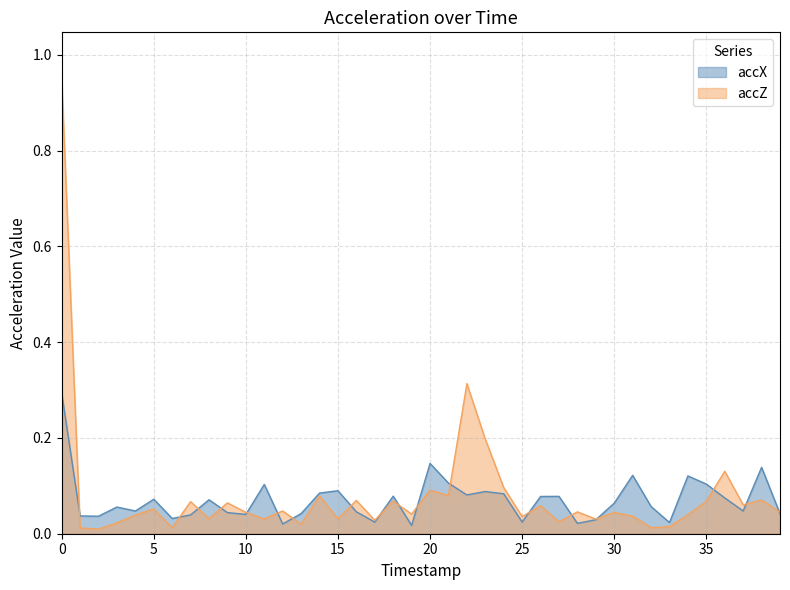

How many times do accX and accZ cross each other?

18